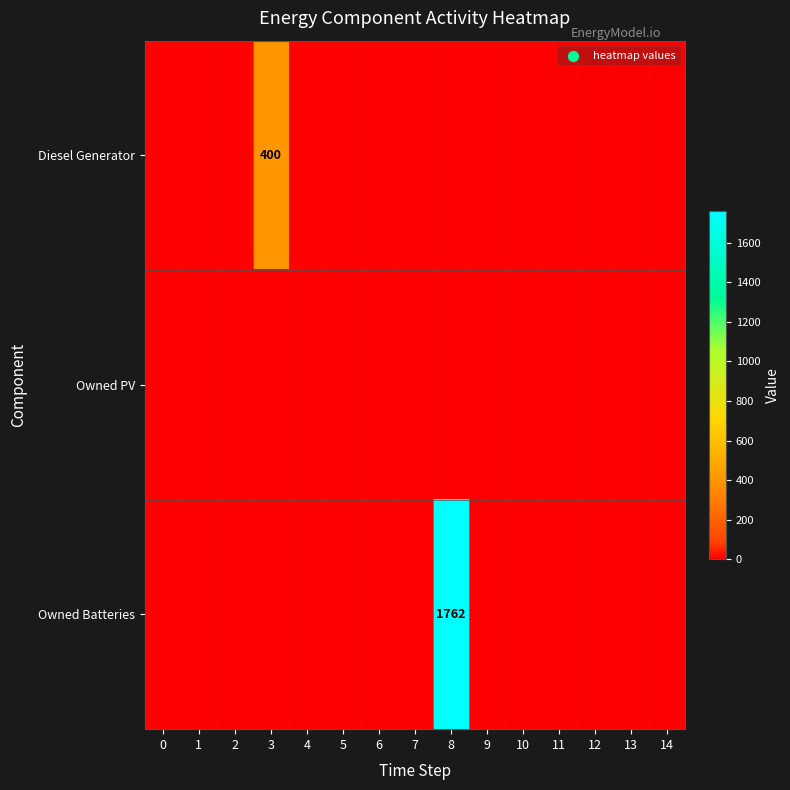

What is the highest value of the Diesel Generator series?

400